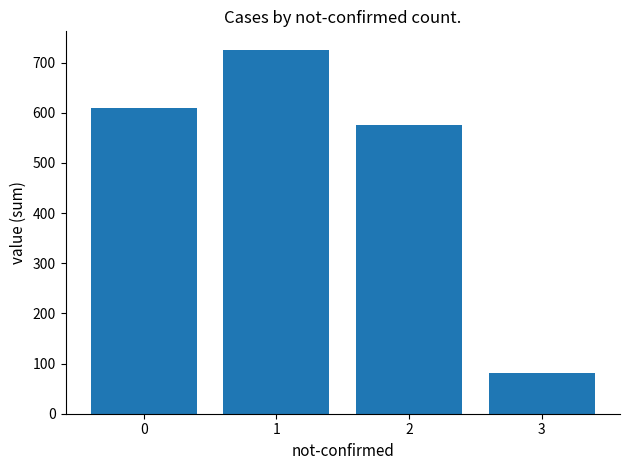

List the labels in order of value, smallest first.

3, 2, 0, 1